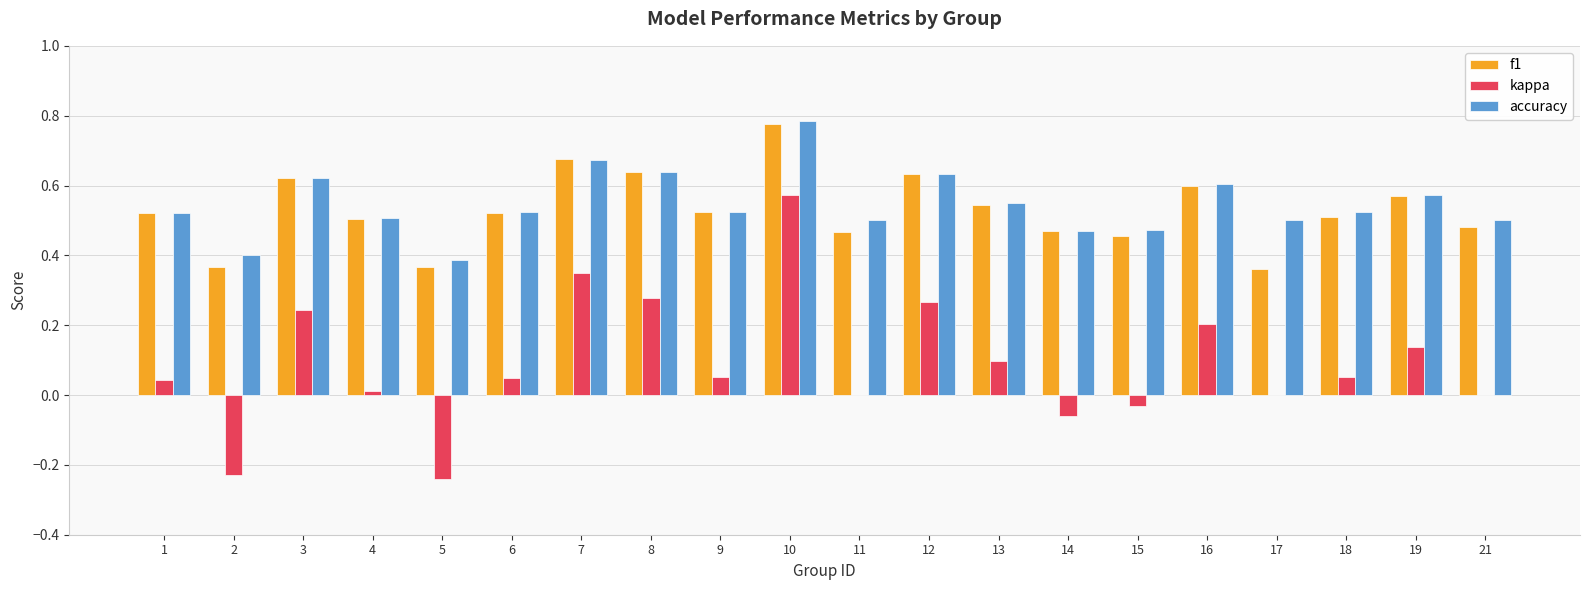

Are the bars horizontal?

No